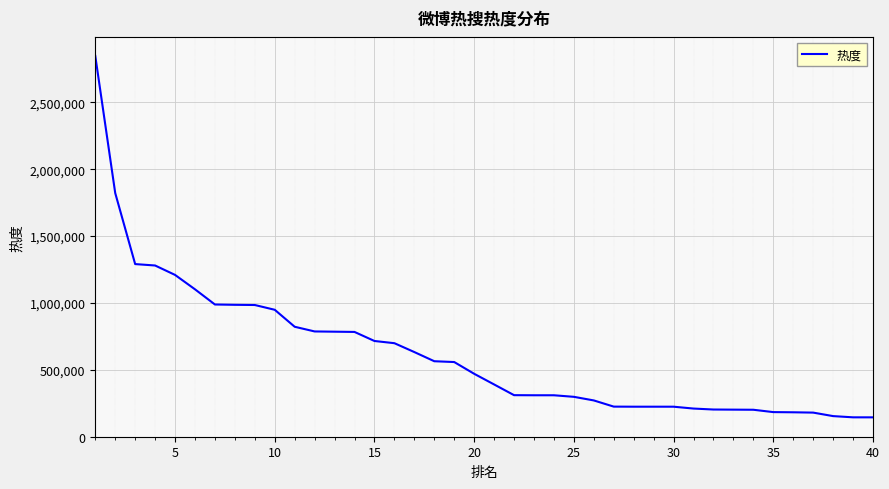

What is the maximum value shown in the chart?

2846427